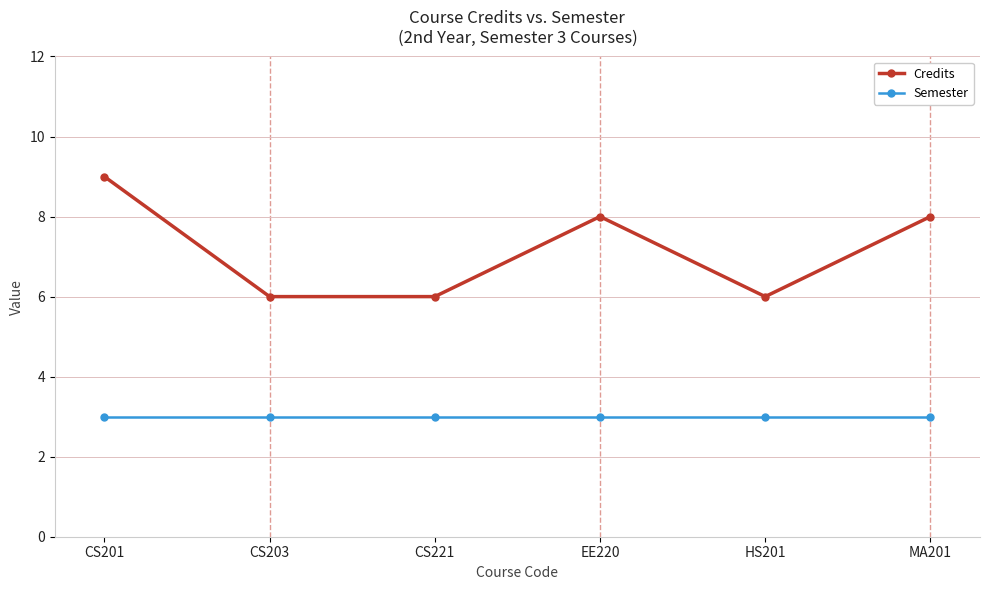

True or false: Credits and Semester intersect in this chart.

False